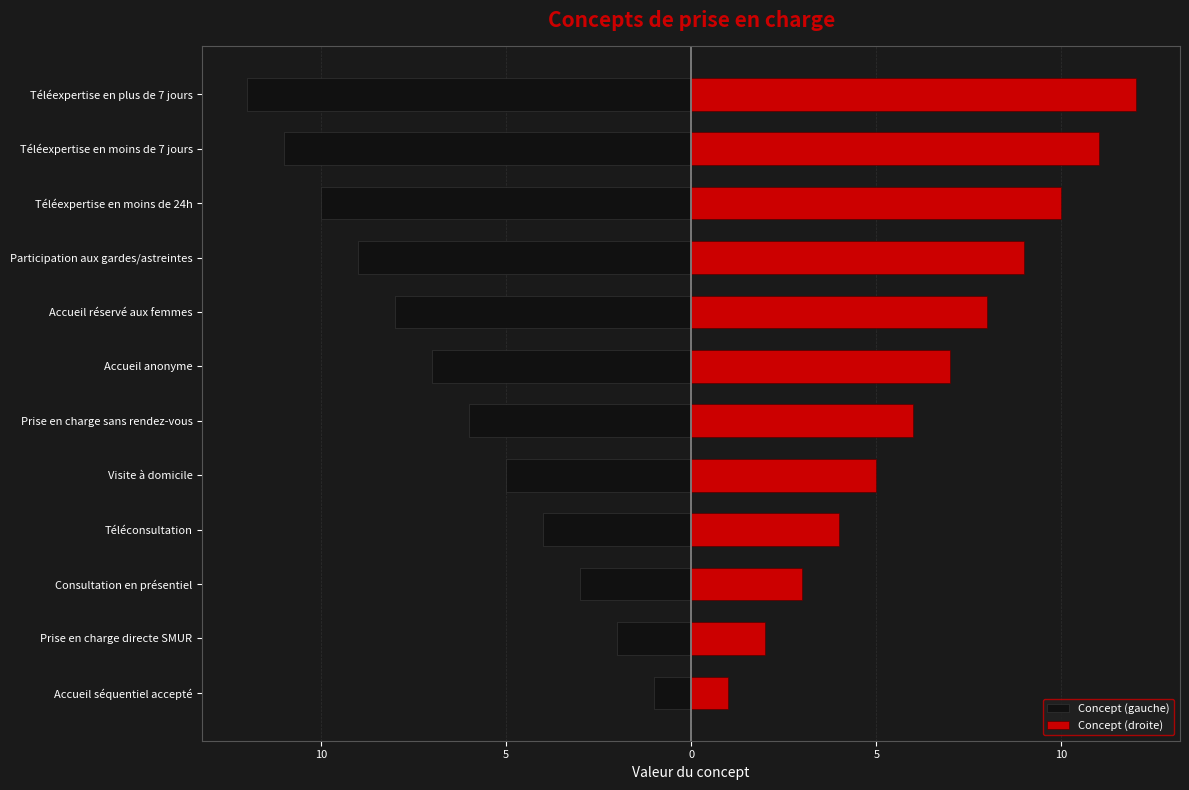

Reading left to right, transcribe all the data shown in this chart.

Concept (gauche): -1	-2	-3	-4	-5	-6	-7	-8	-9	-10	-11	-12
Concept (droite): 1	2	3	4	5	6	7	8	9	10	11	12